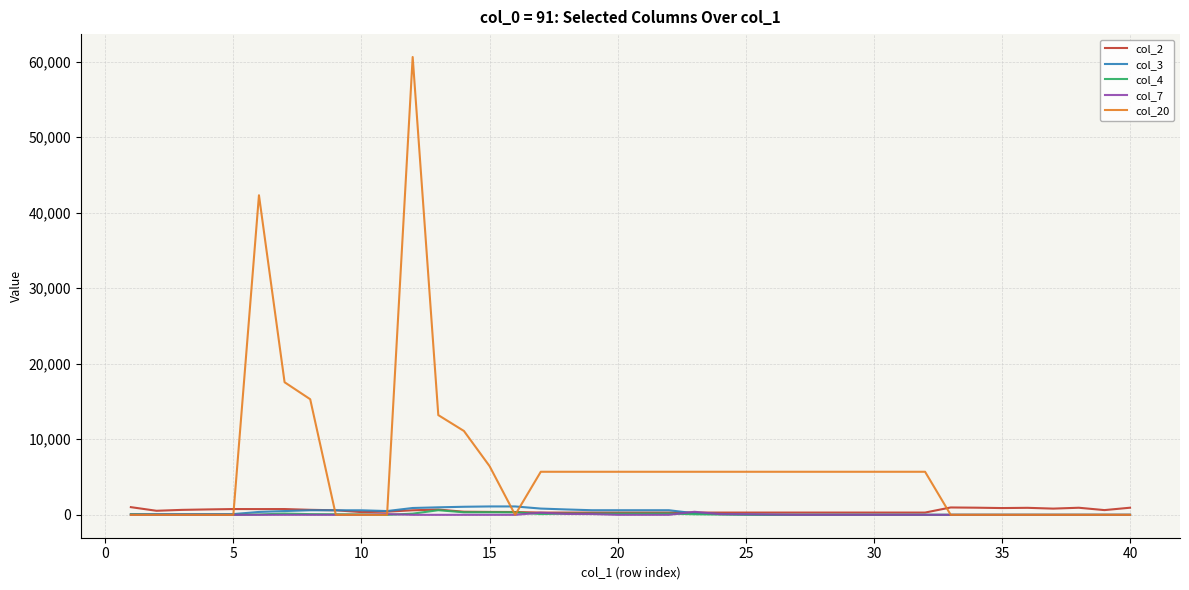

Which series has the largest range (max minus min)?

col_20